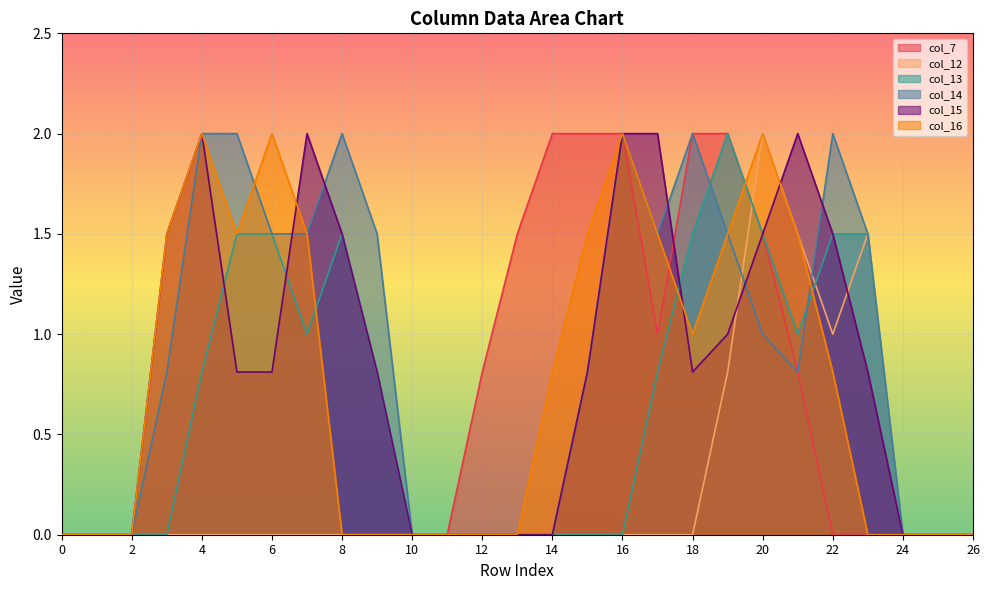

What are all the series names shown in the legend?

col_7, col_12, col_13, col_14, col_15, col_16